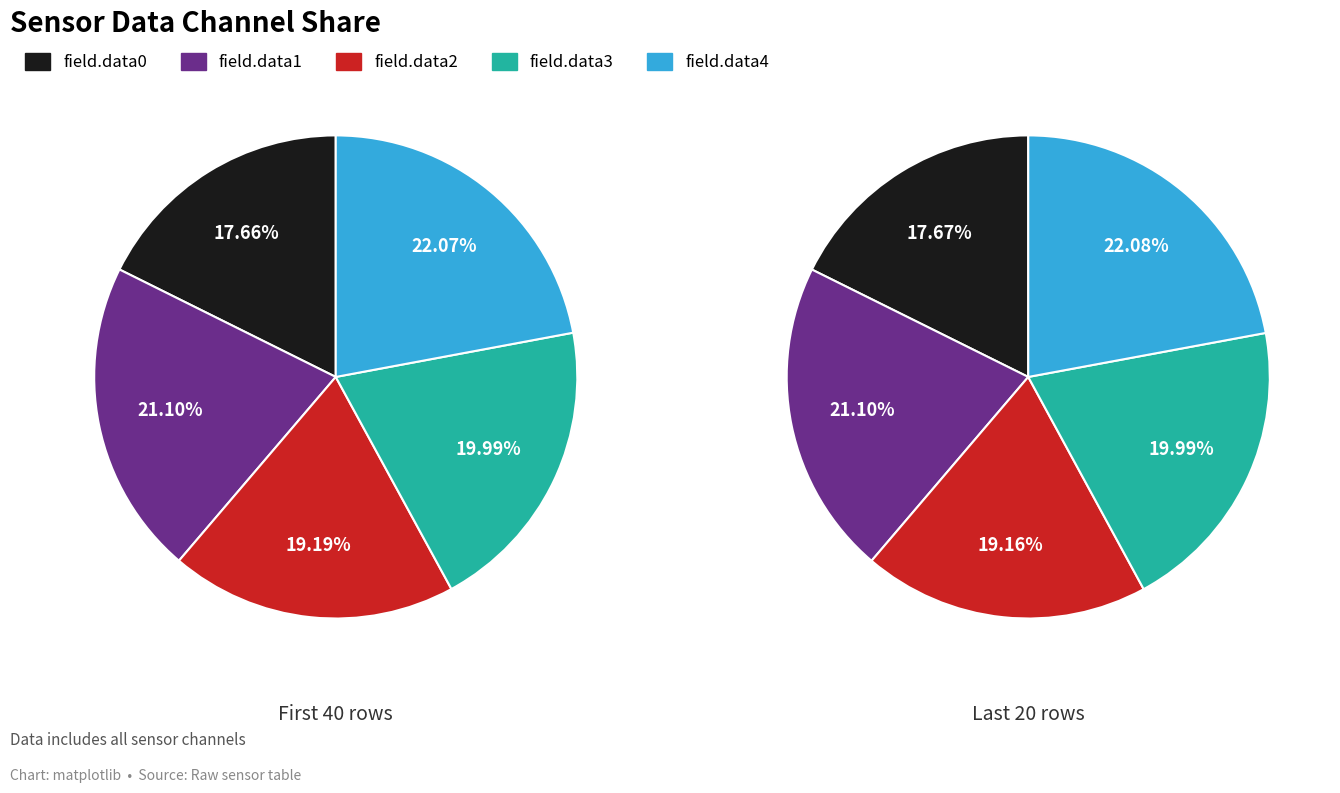

Is 32 the majority of the pie?

No